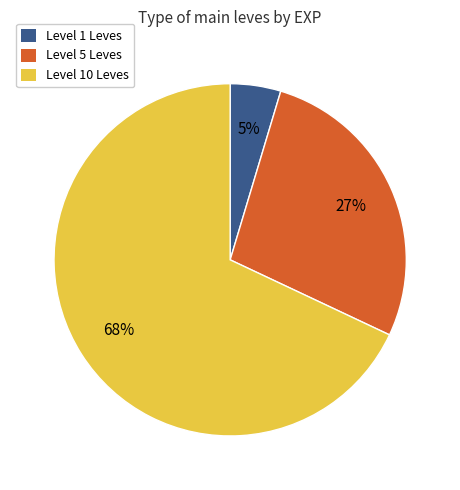

Count the number of slices in the pie.

3